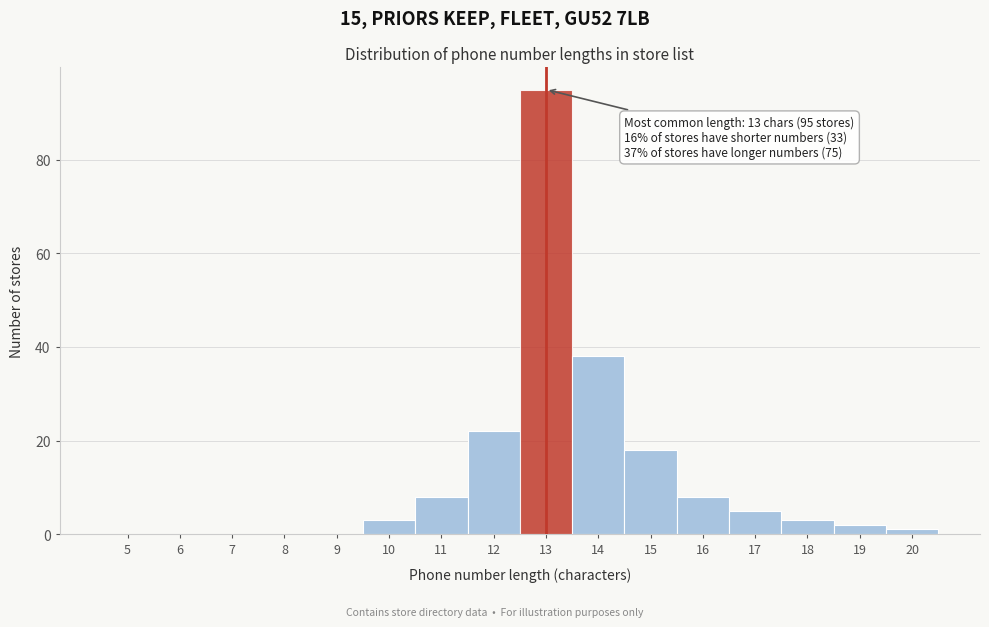

Reading left to right, transcribe all the data shown in this chart.

5=0	6=0	7=0	8=0	9=0	10=3	11=8	12=22	13=95	14=38	15=18	16=8	17=5	18=3	19=2	20=1